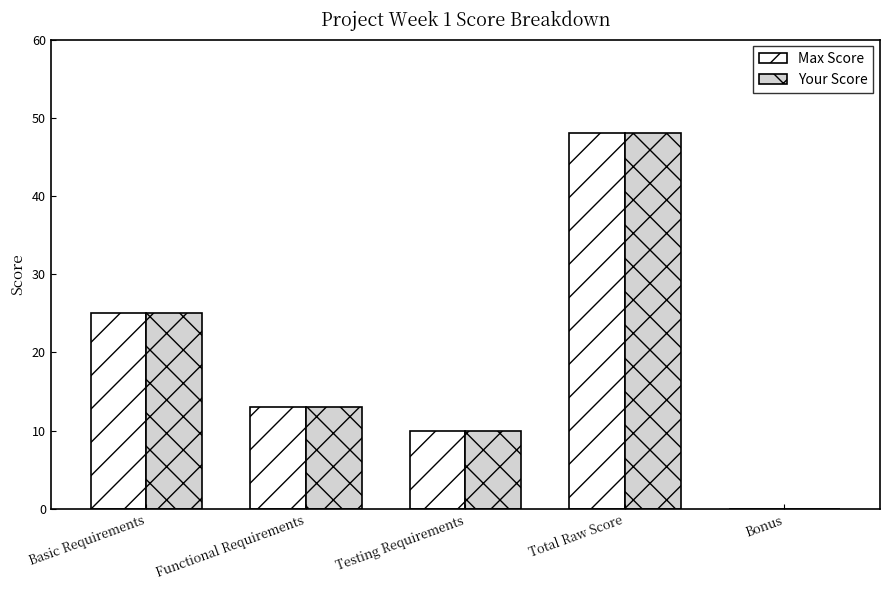

What is the average value of the Max Score series?

19